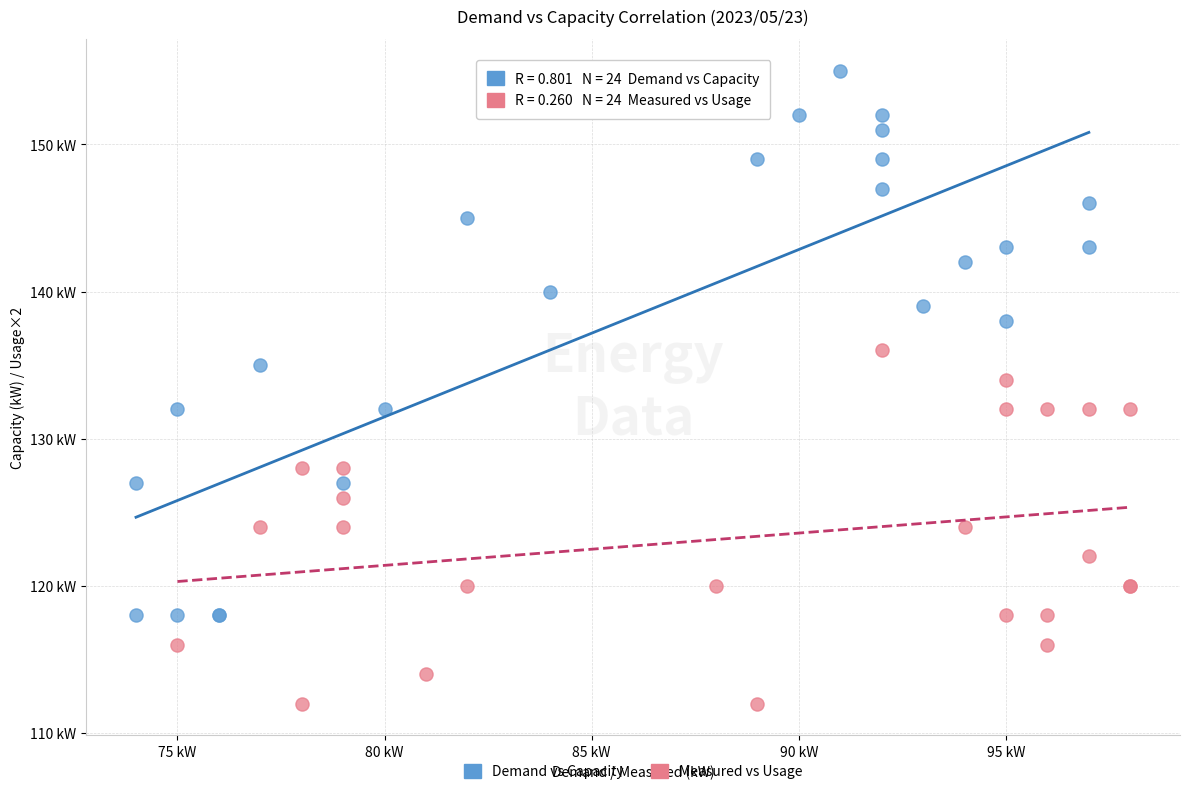

What are all the series names shown in the legend?

Demand vs Capacity, Measured vs Usage